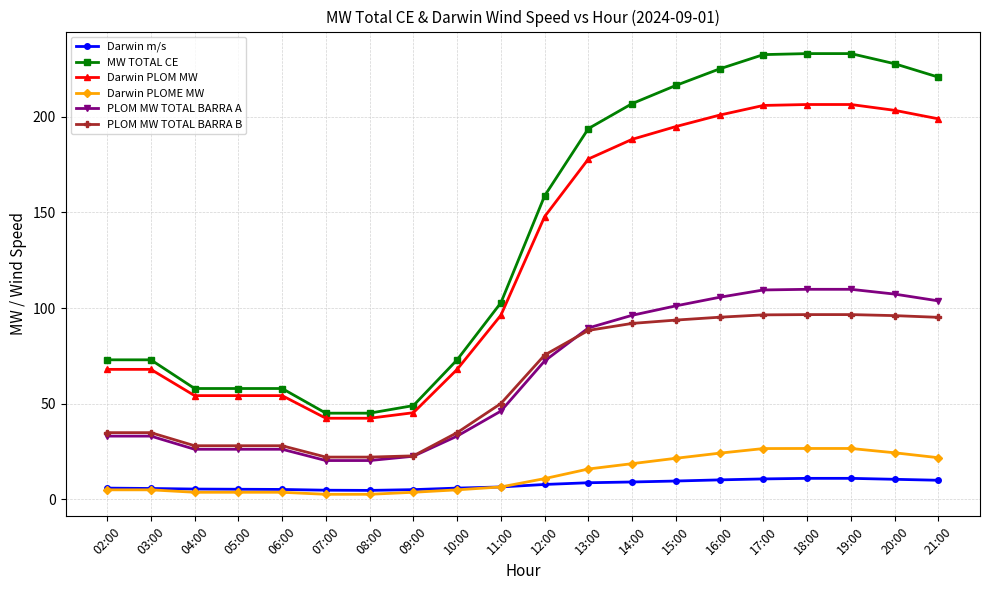

True or false: Darwin m/s and PLOM MW TOTAL BARRA A intersect in this chart.

False